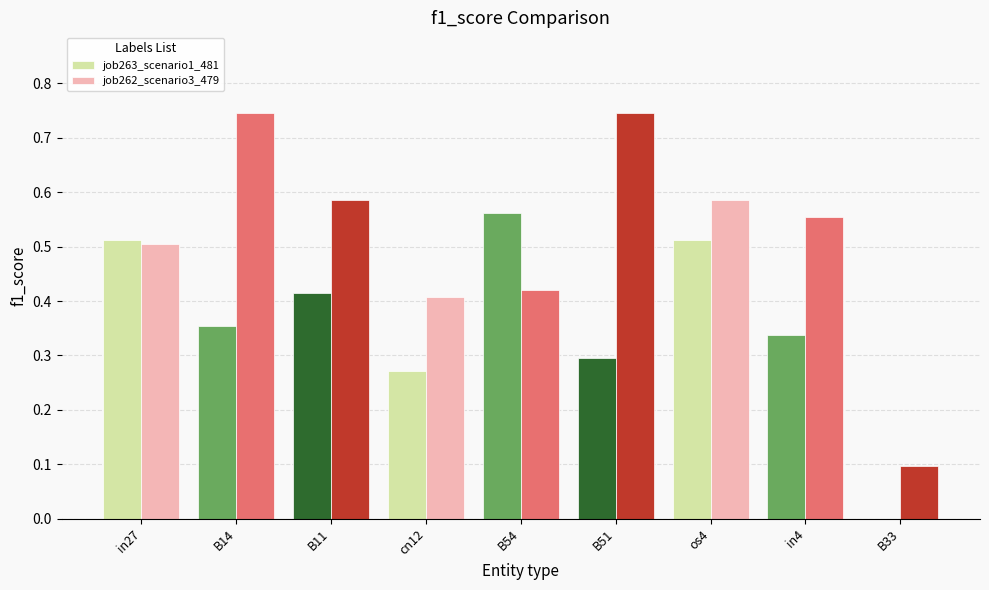

The value of job263_scenario1_481 at B14 is 0.2. True or false?

False